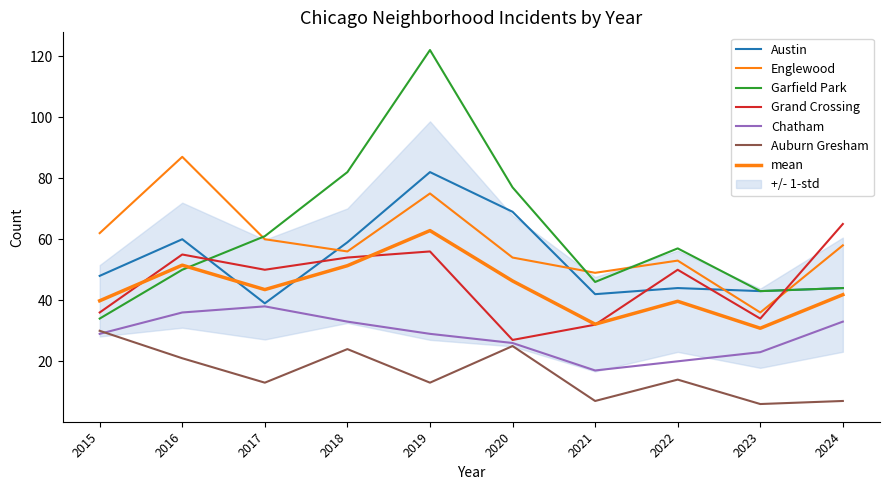

Count the number of data series in this chart.

6